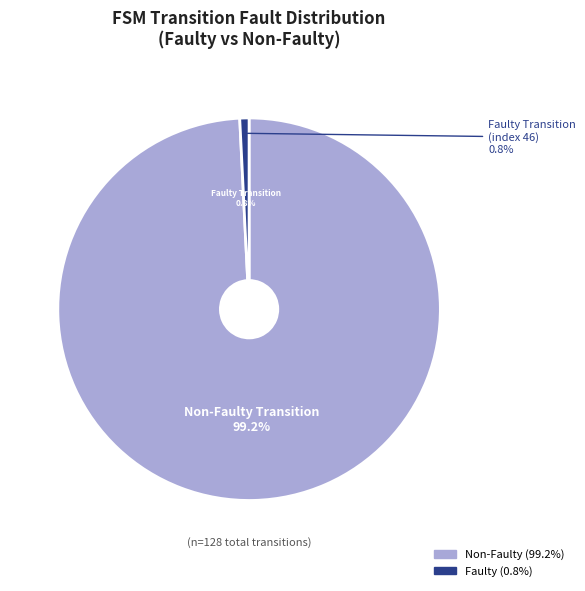

What percentage do output=1 and output=0 together represent?

100.0%